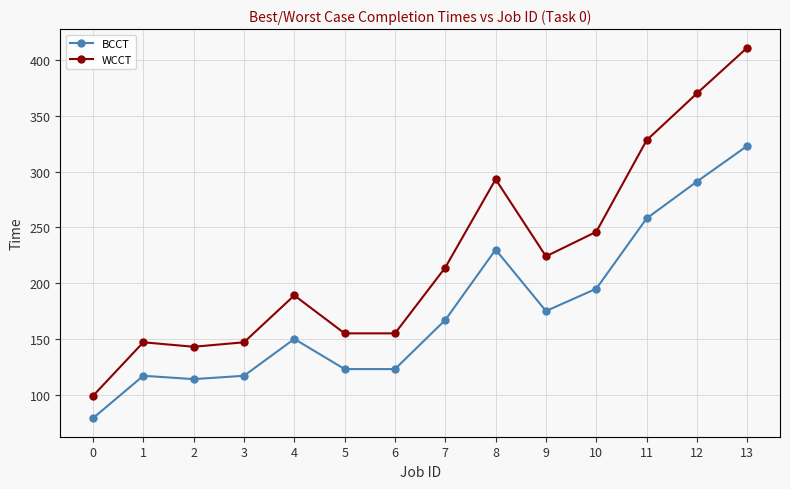

Is it true that WCCT equals 293 at 8?

True